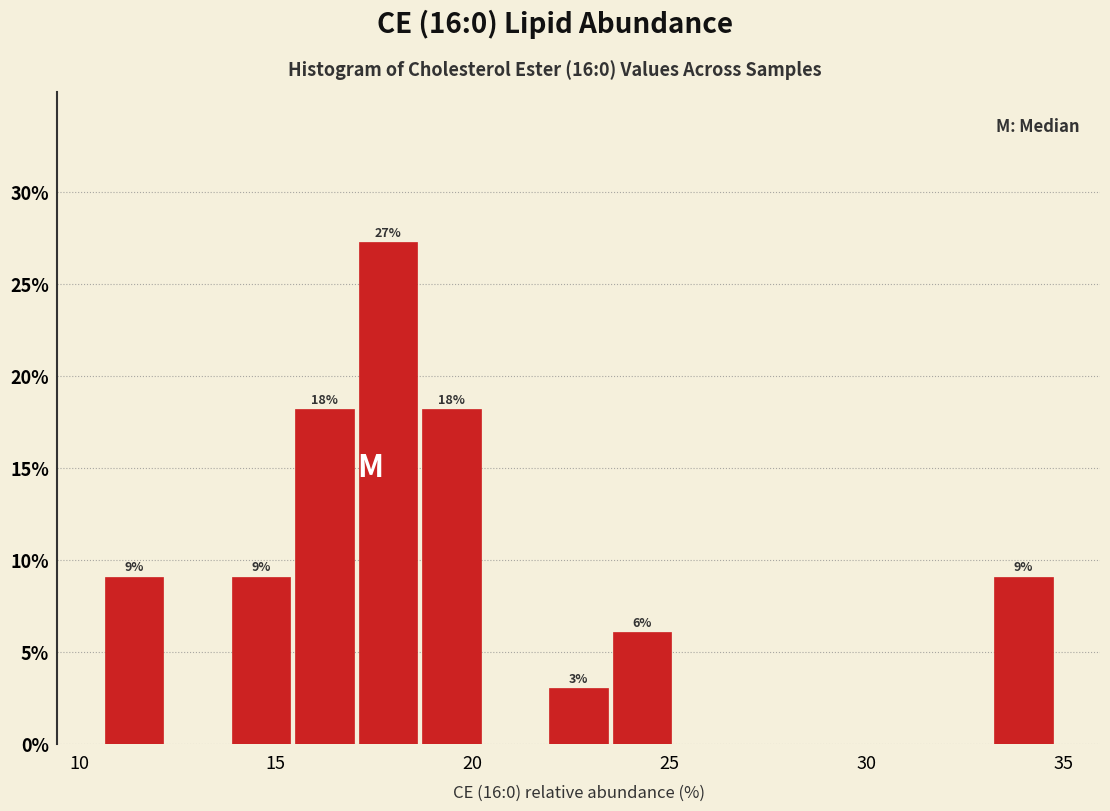

Read against the x-axis, roughly where is the centre of the tallest bar?

18.0